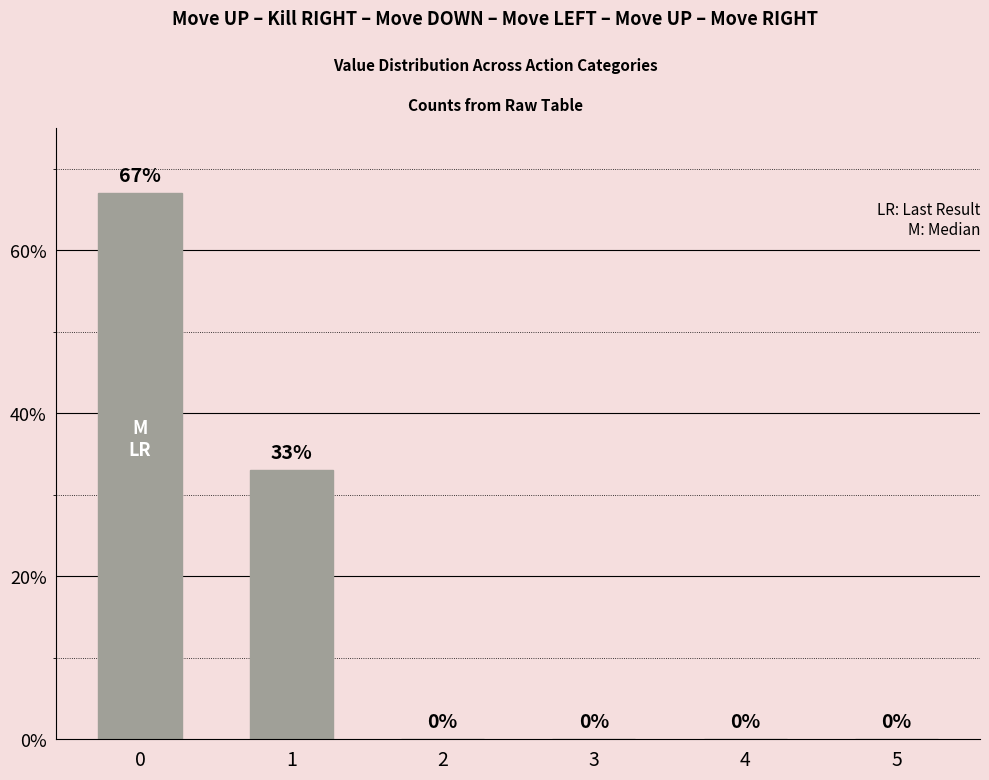

How many distinct data groups are displayed?

1